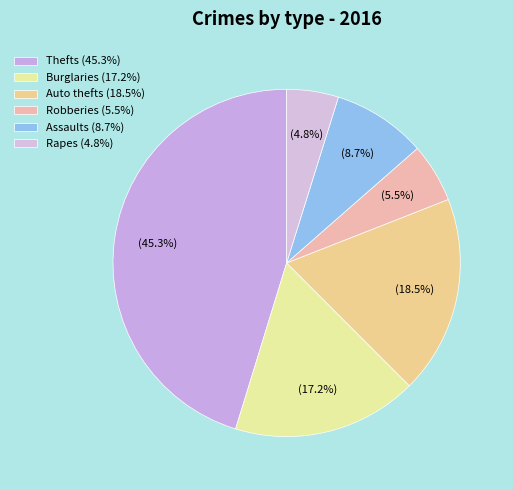

Does any single category account for the majority?

No